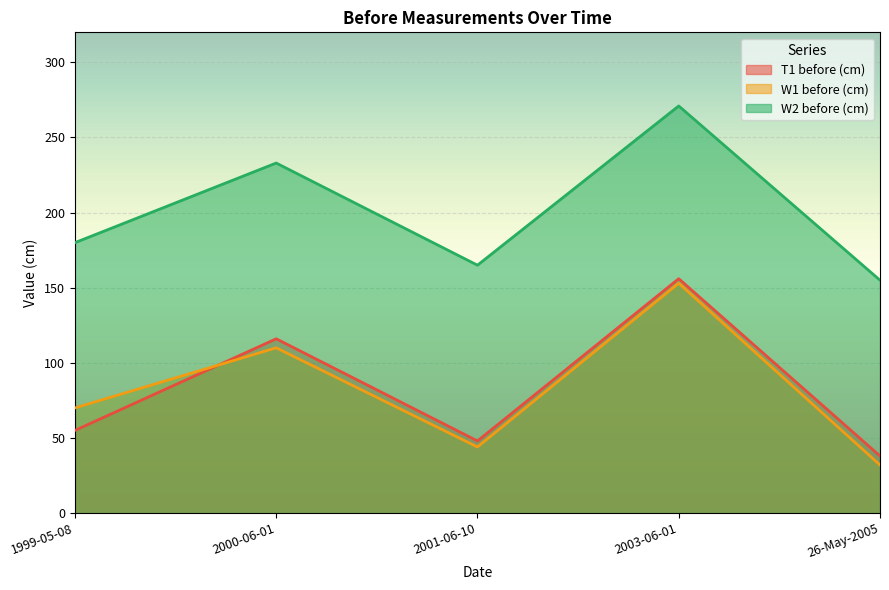

Reading right to left, what are all the values shown in this chart?

T1 before (cm): 38	156	48	116	55
W1 before (cm): 32	153	44	110	70
W2 before (cm): 155	271	165	233	180